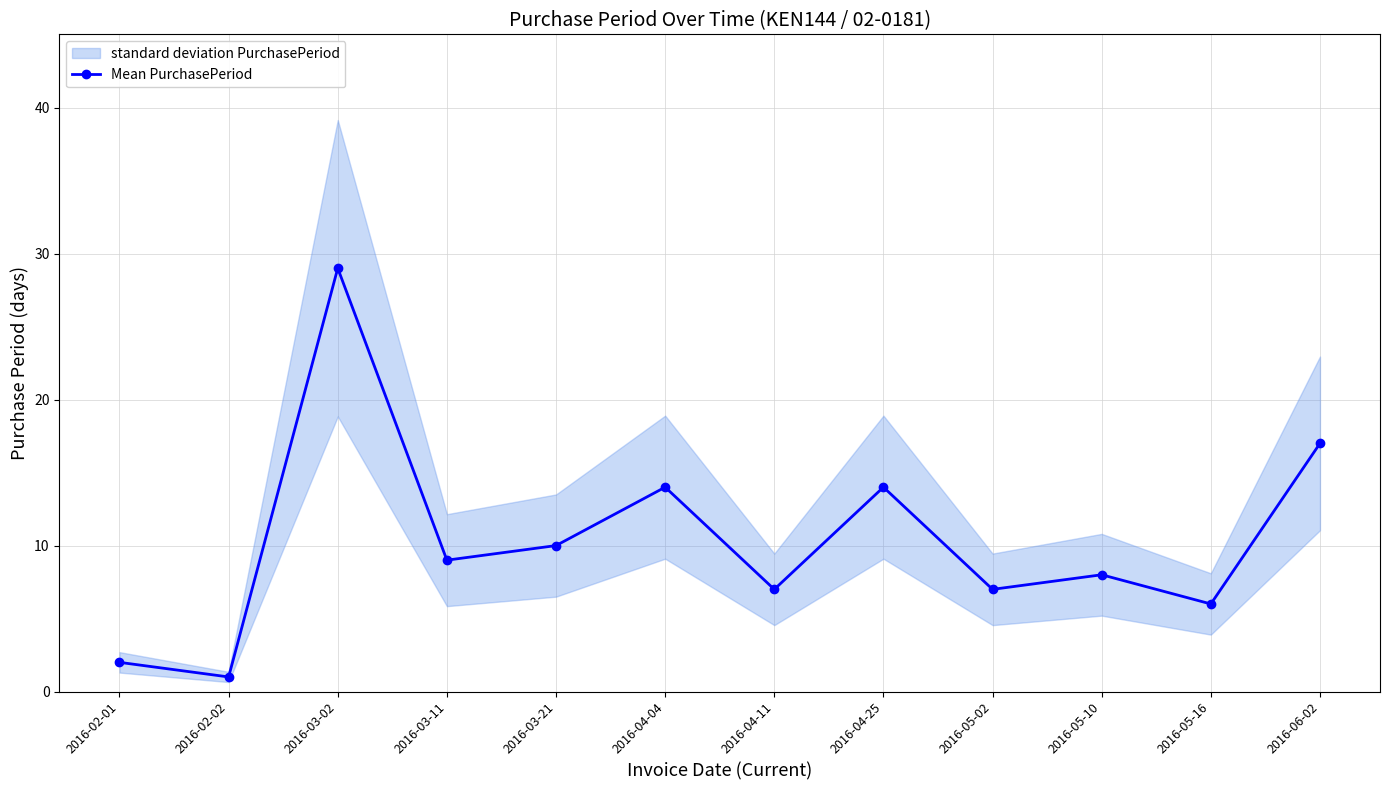

Where is the data nearest to the value 15?

2016-04-04